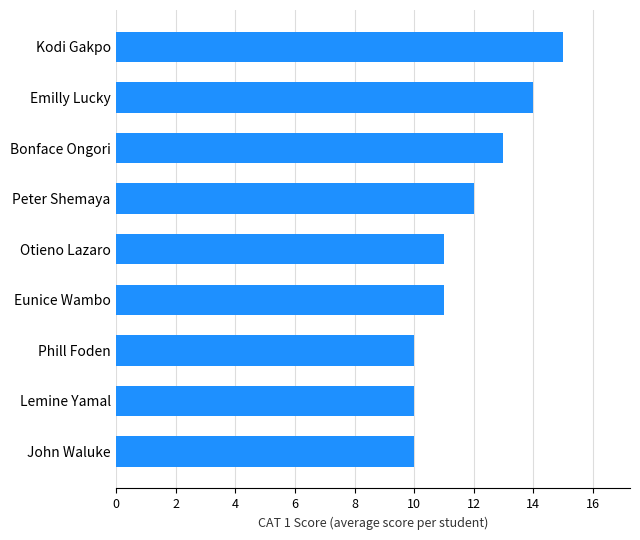

True or false: the data shows 6 at Phill Foden.

False